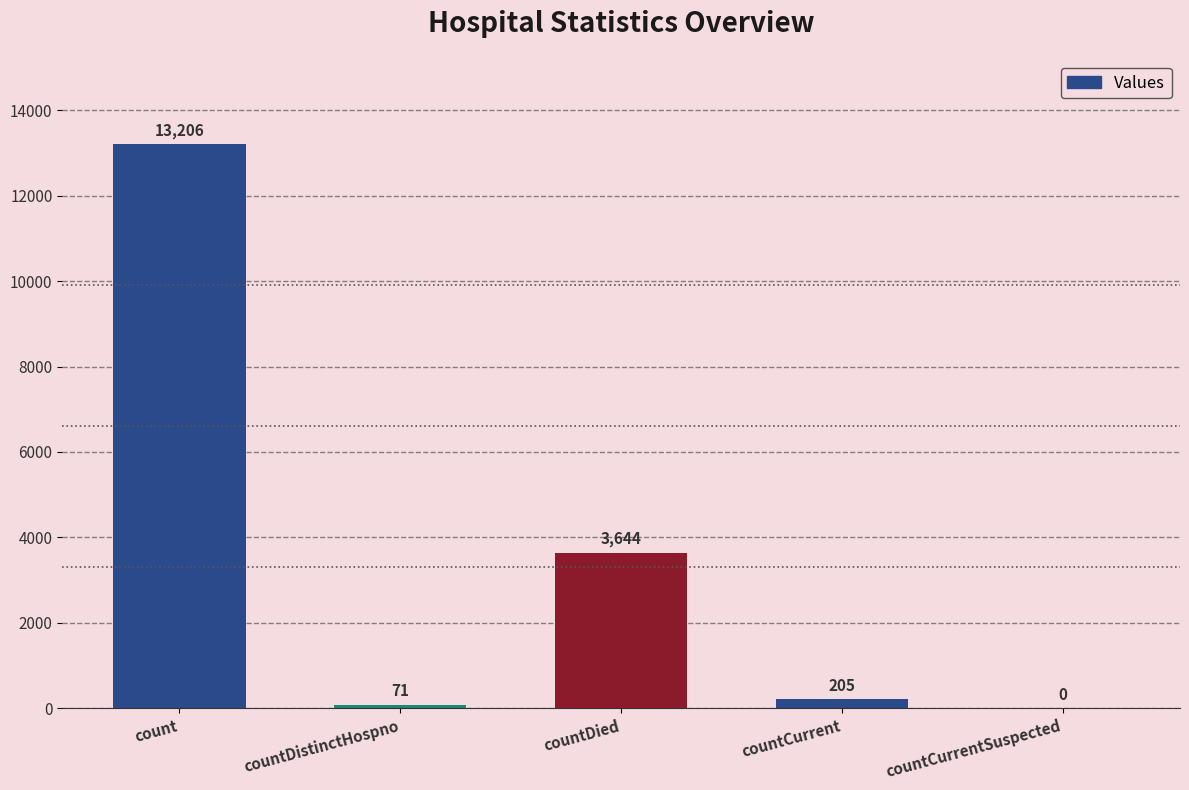

Which category has the highest value across all series?

count